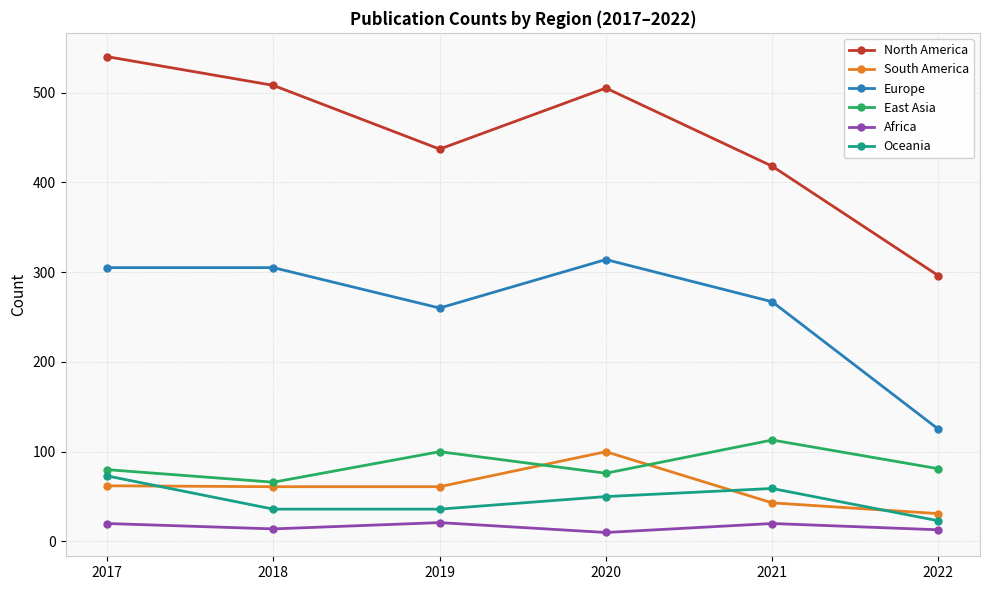

The value of South America at 2021 is 75. True or false?

False